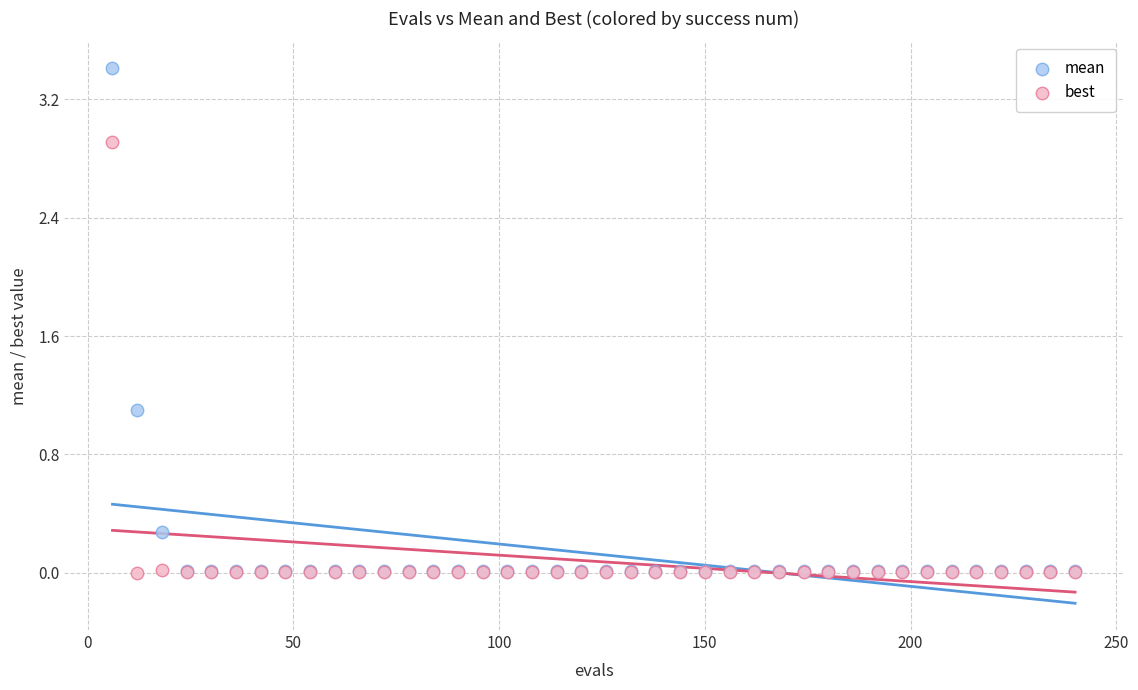

Across all series, what Y value is closest to 1?

1.1